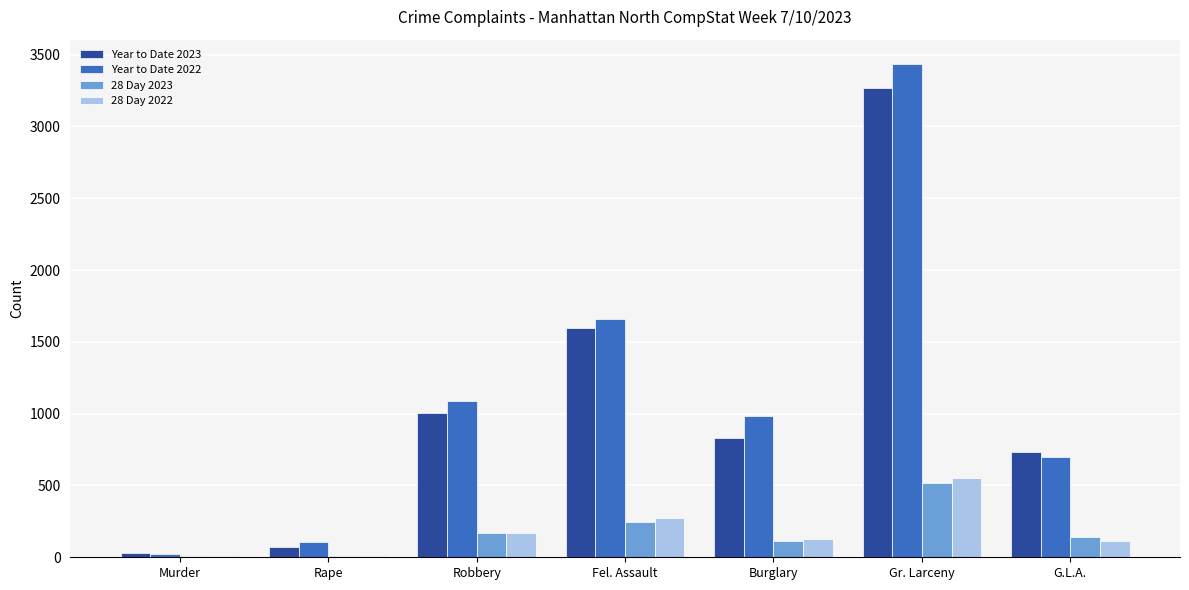

Is it true that Year to Date 2023 equals 3270 at Gr. Larceny?

True